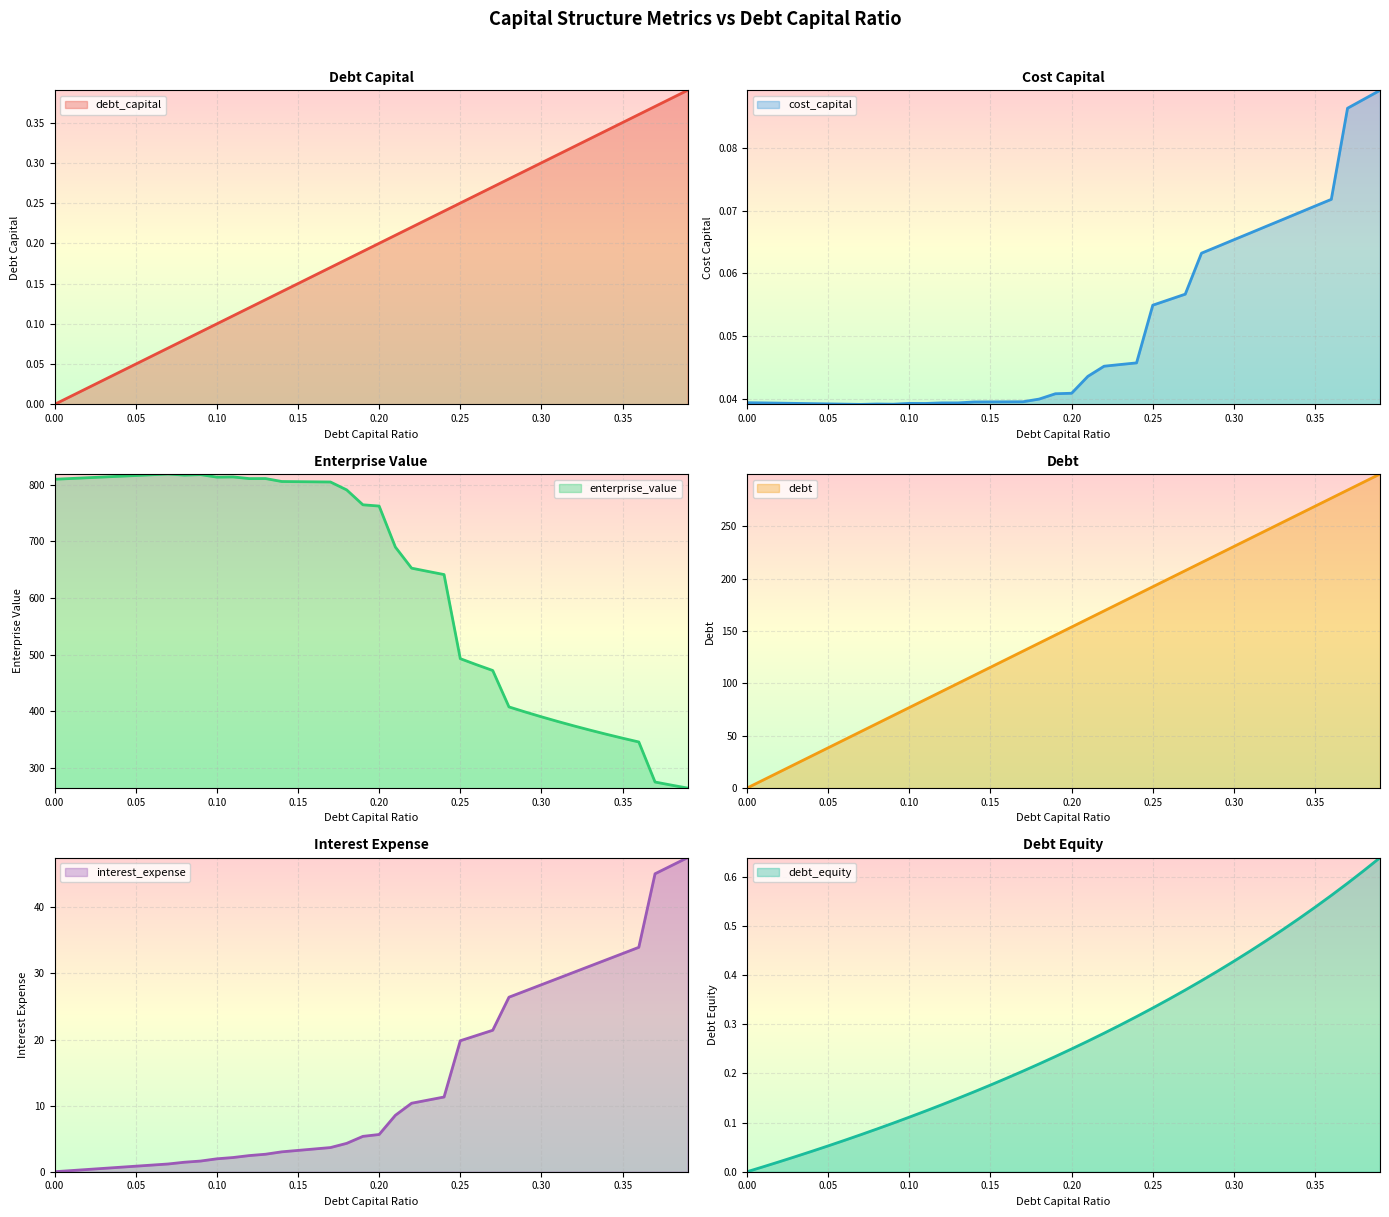

Which series has the largest range (max minus min)?

enterprise_value